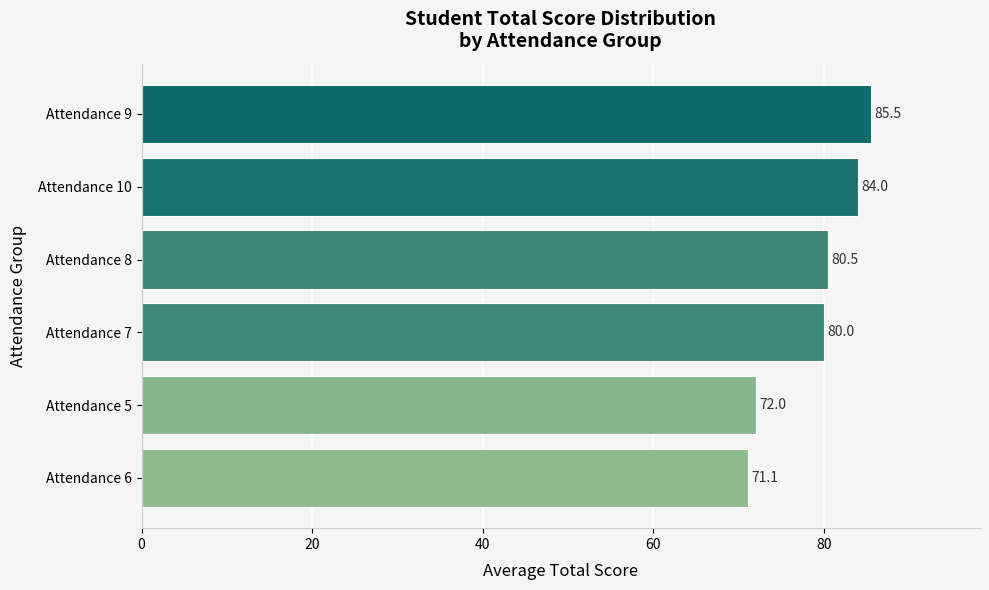

The value at Attendance 10 is 84.0. True or false?

True